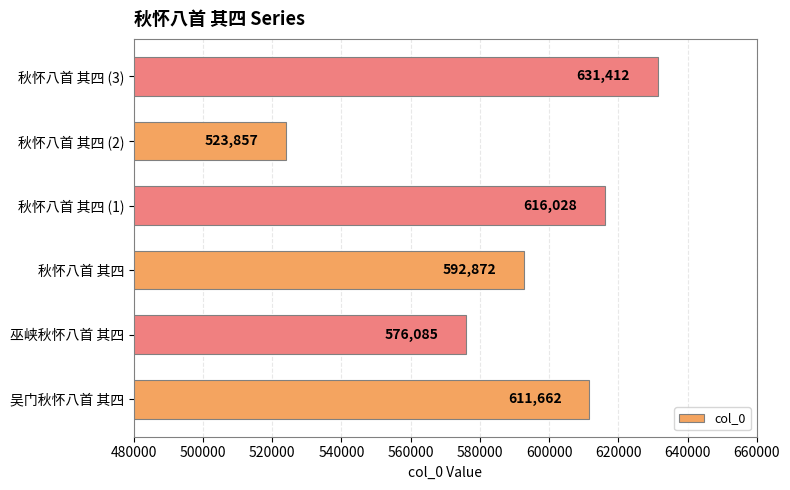

The chart shows a value of 351259 at 秋怀八首 其四 (3). True or false?

False